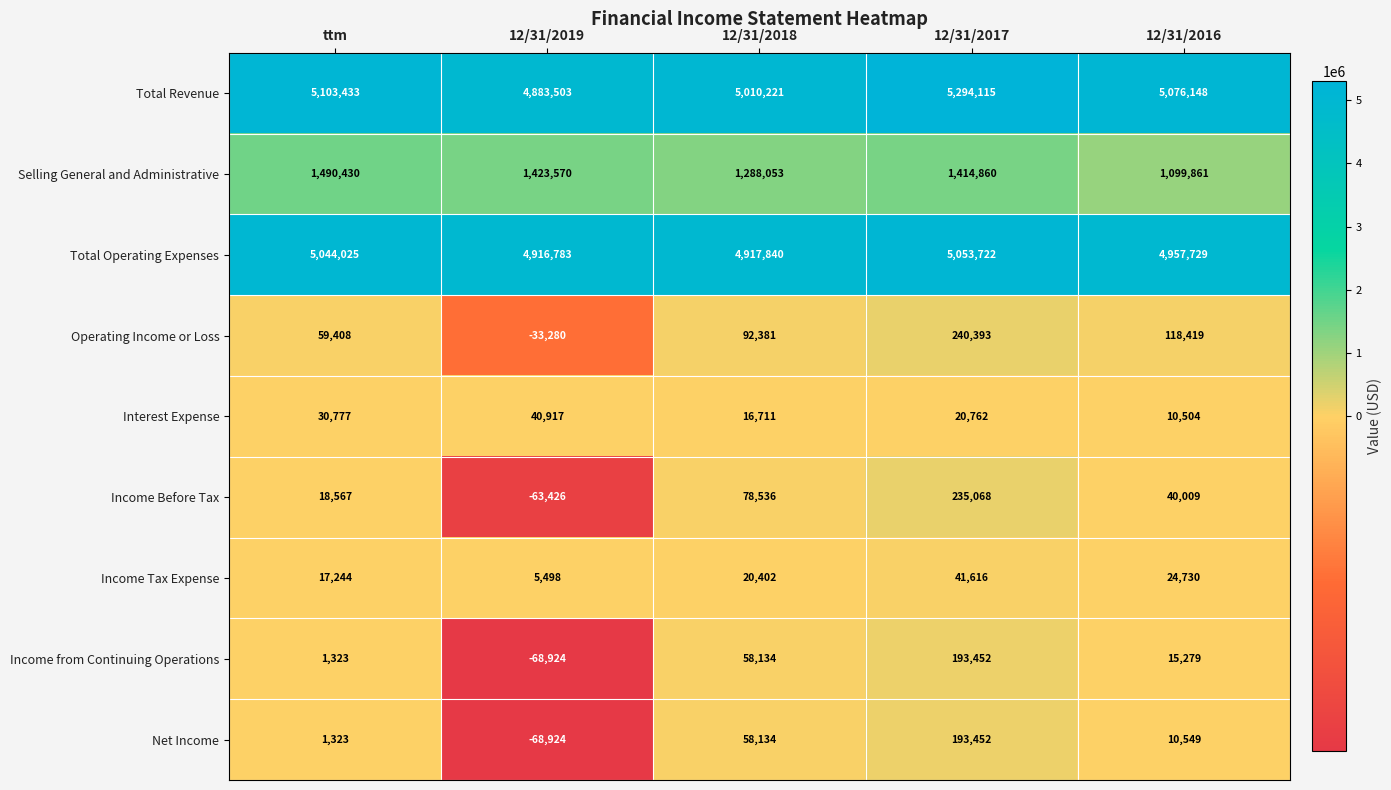

Which series has the largest range (max minus min)?

Total Revenue